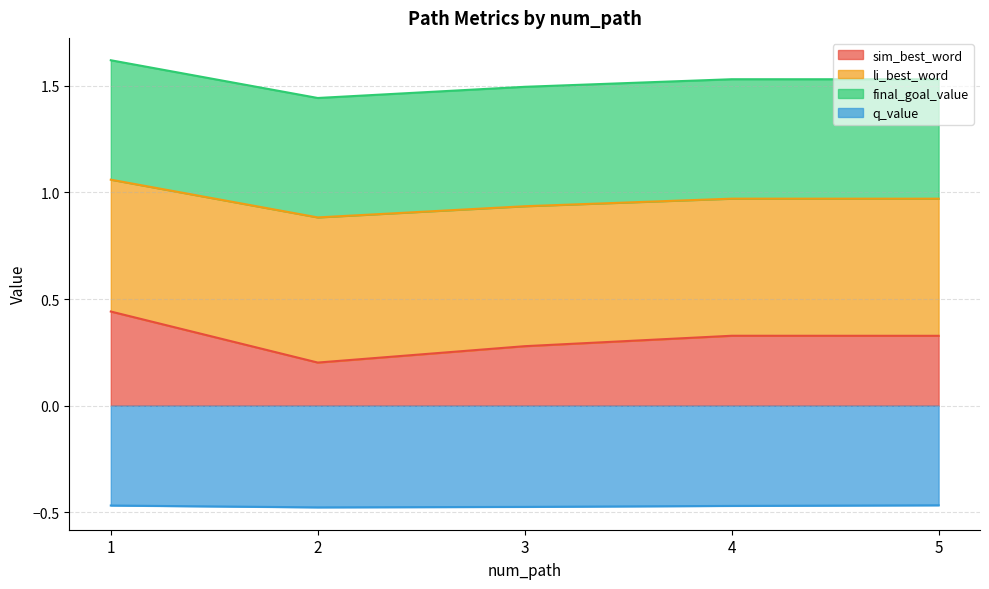

Is the value of sim_best_word at 3 greater than the value of q_value at 3?

Yes